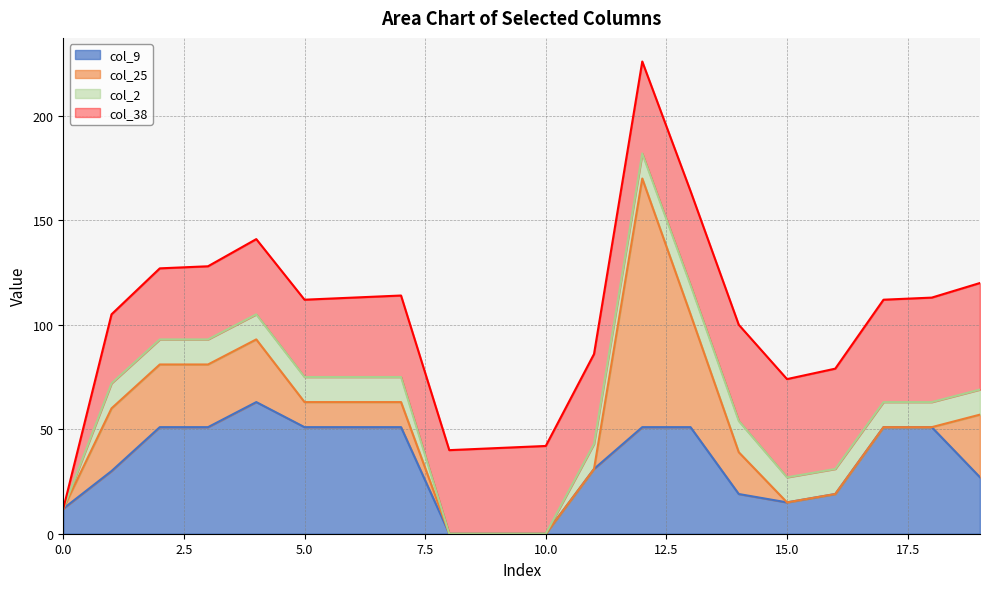

At which label does col_9 reach its minimum?

8